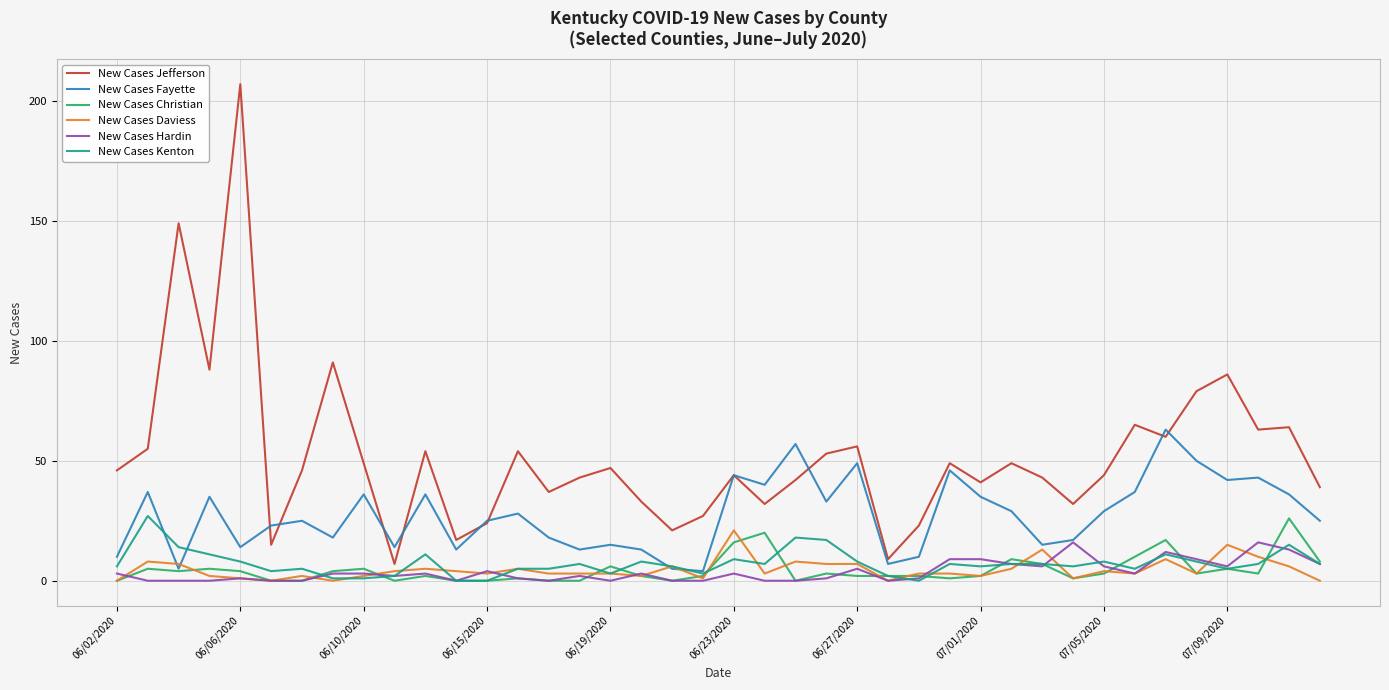

True or false: New Cases Hardin and New Cases Jefferson intersect in this chart.

False